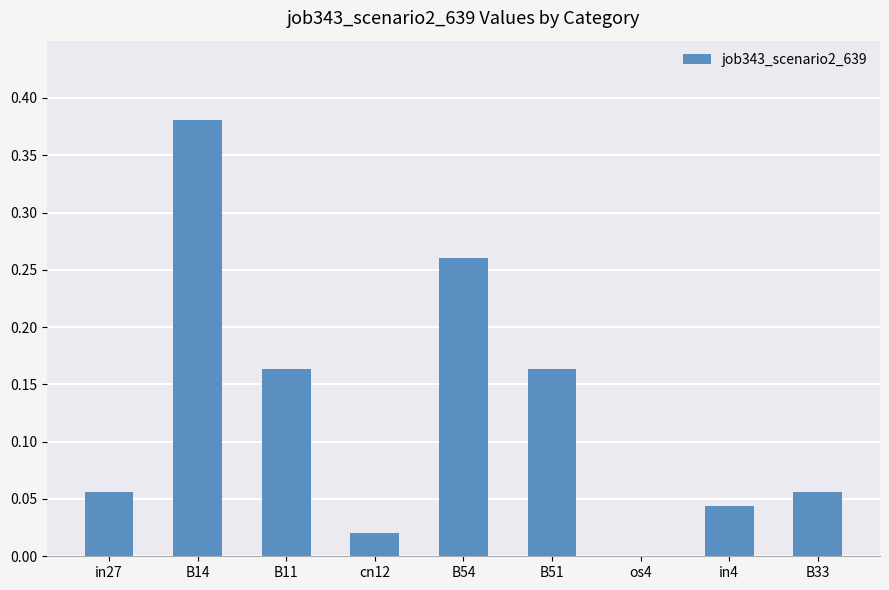

Count the number of categories in the chart.

9